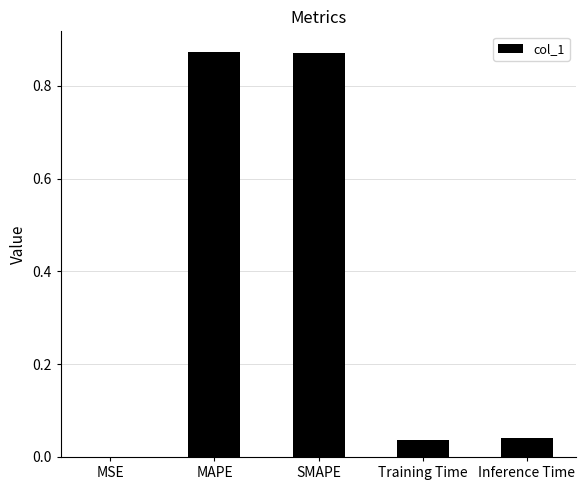

Is it true that the value at Inference Time is 0.0?

True